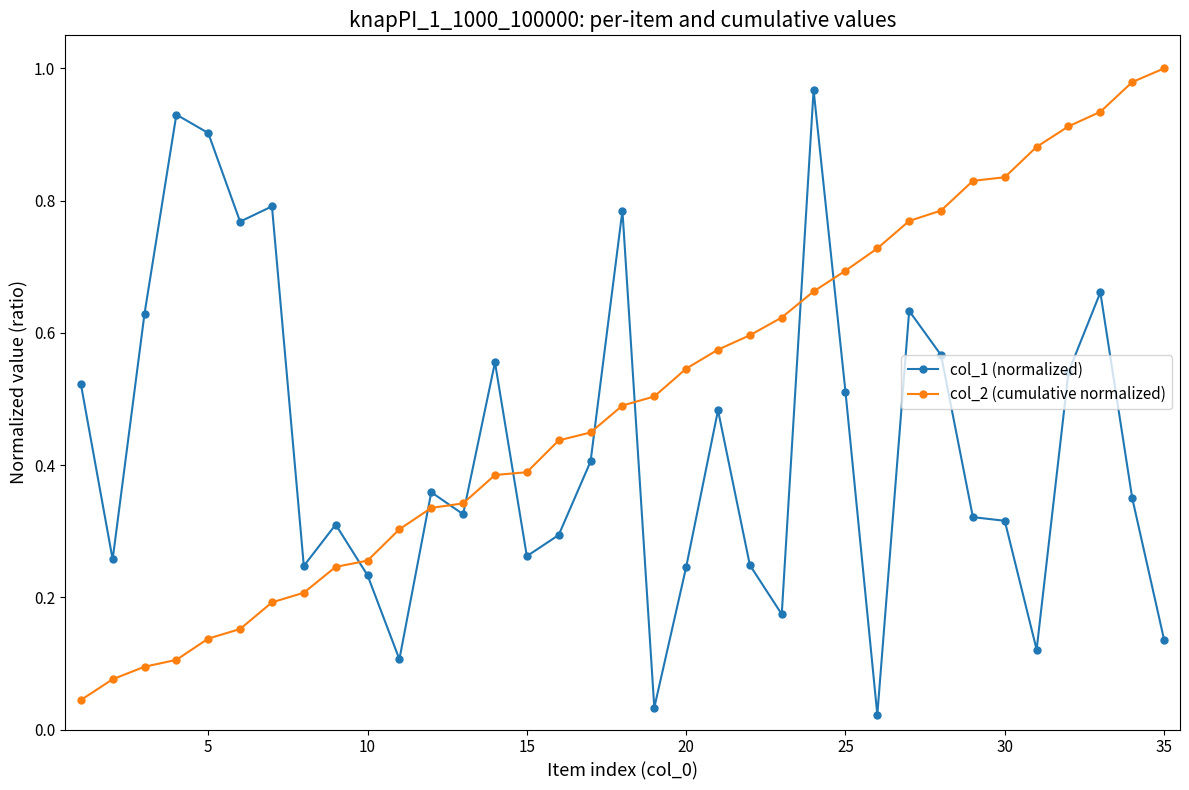

What is the sum of all col_1 (normalized) values?

15.0